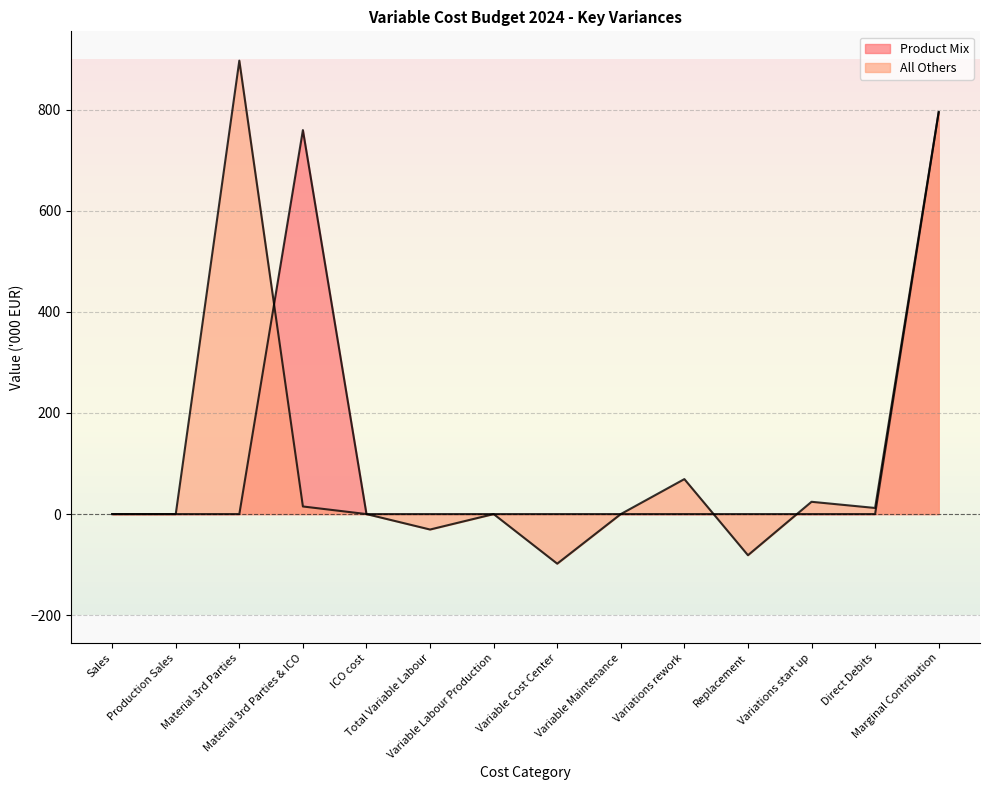

The All Others series shows 0.0 at Production Sales. True or false?

True